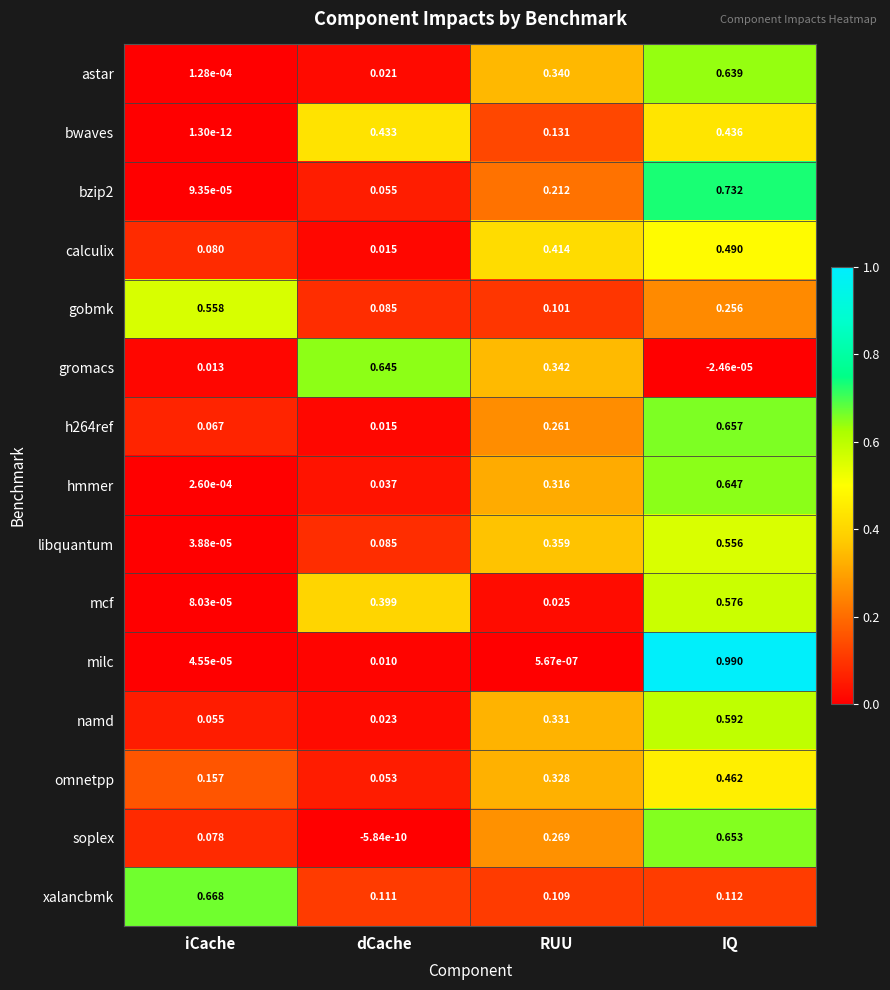

At which category is the sum across all series the highest?

IQ